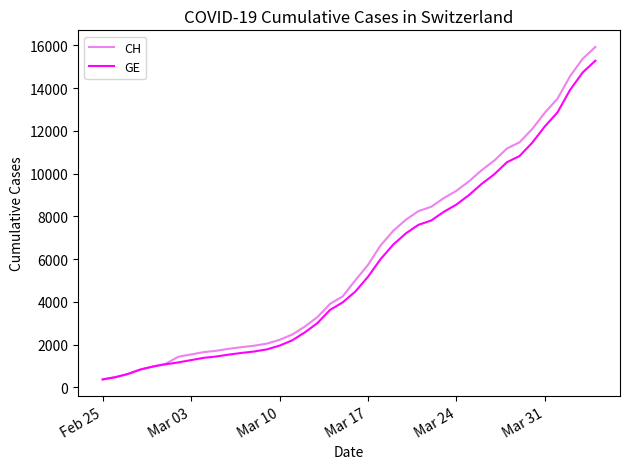

What is the maximum value shown in the chart?

15926